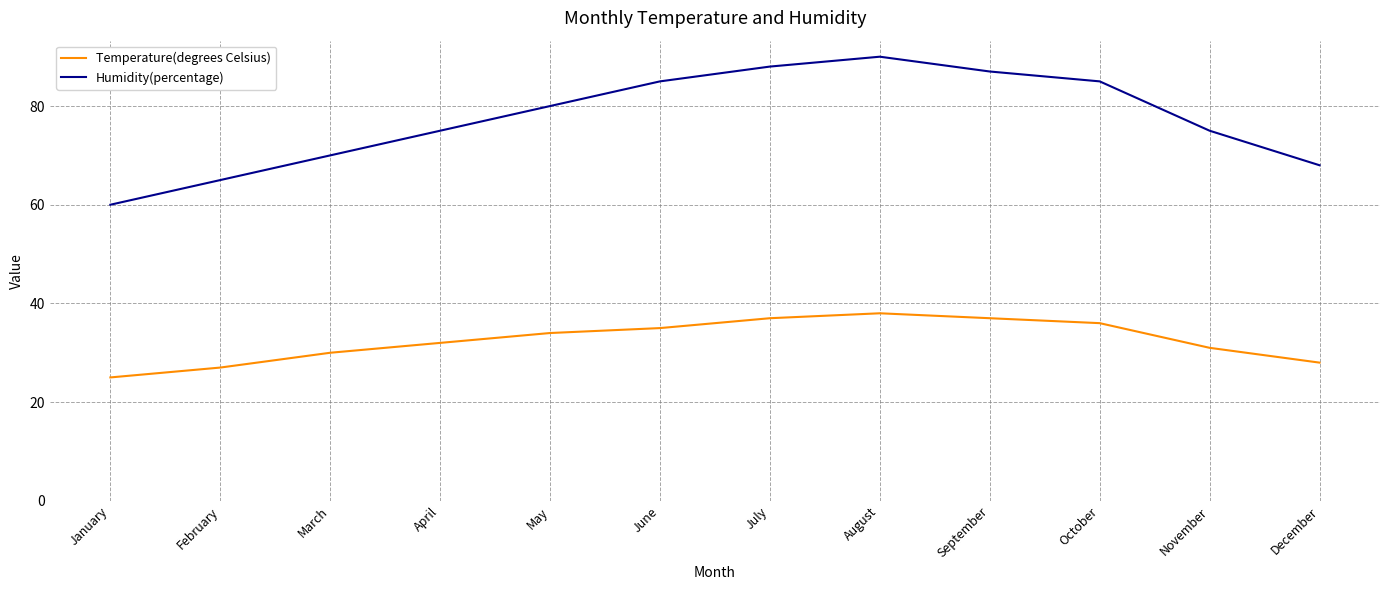

At how many categories does at least one series exceed 61?

11